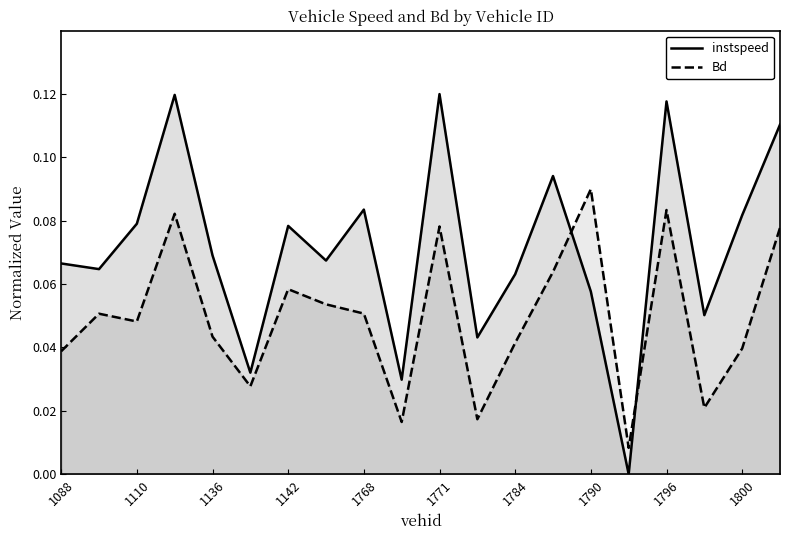

What is the total value across all series at 13?

0.2